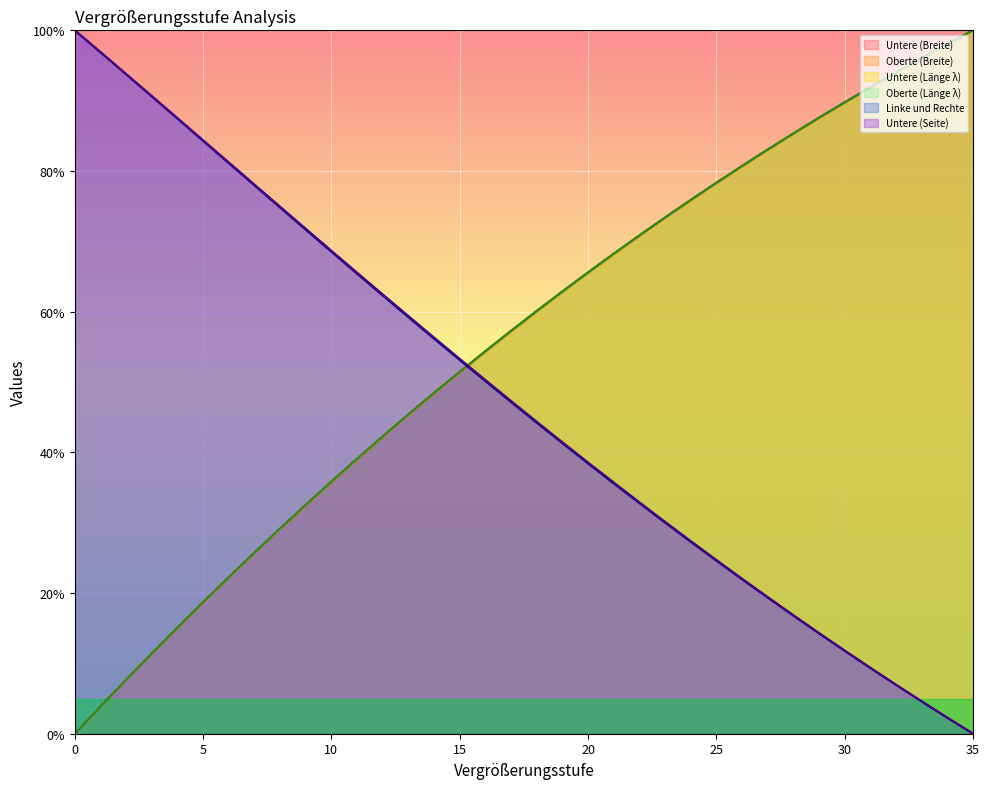

Count the number of categories in the chart.

36